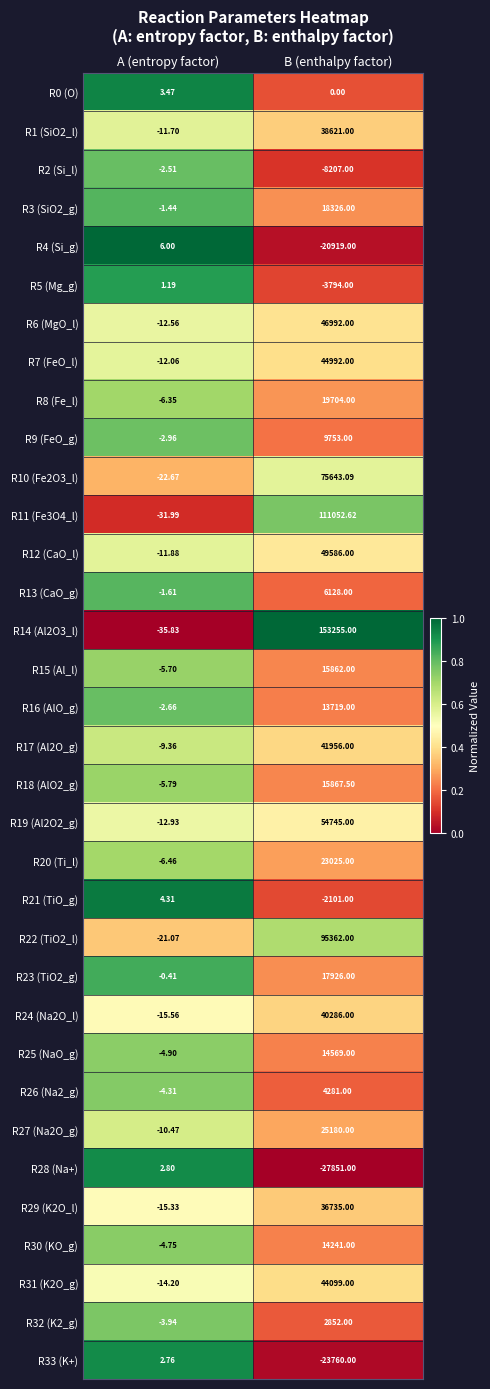

At which category is the sum across all series the highest?

B (enthalpy factor)